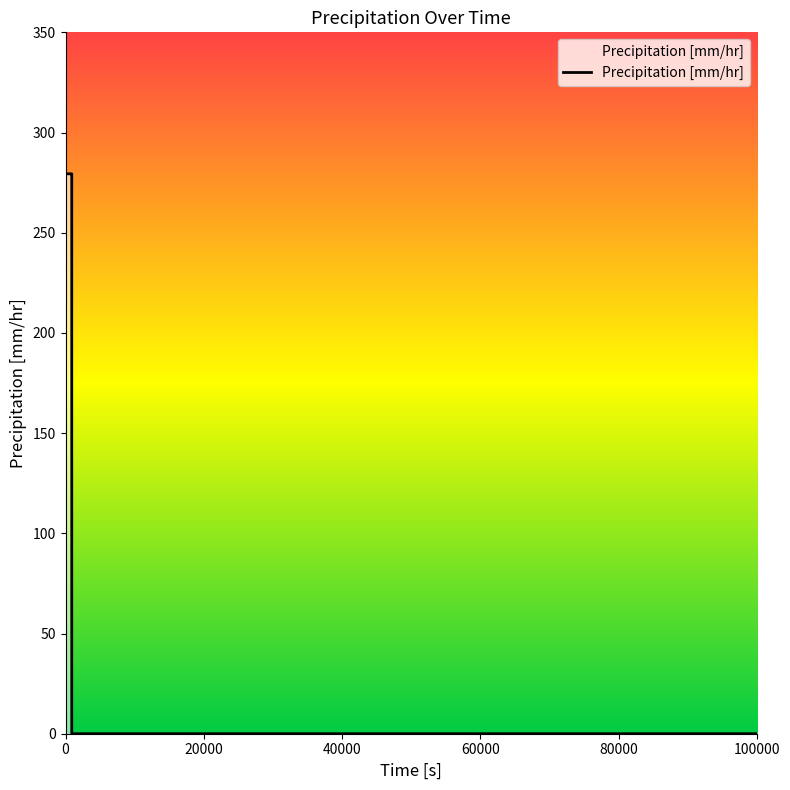

What is the difference between the second highest and second lowest values?

279.4